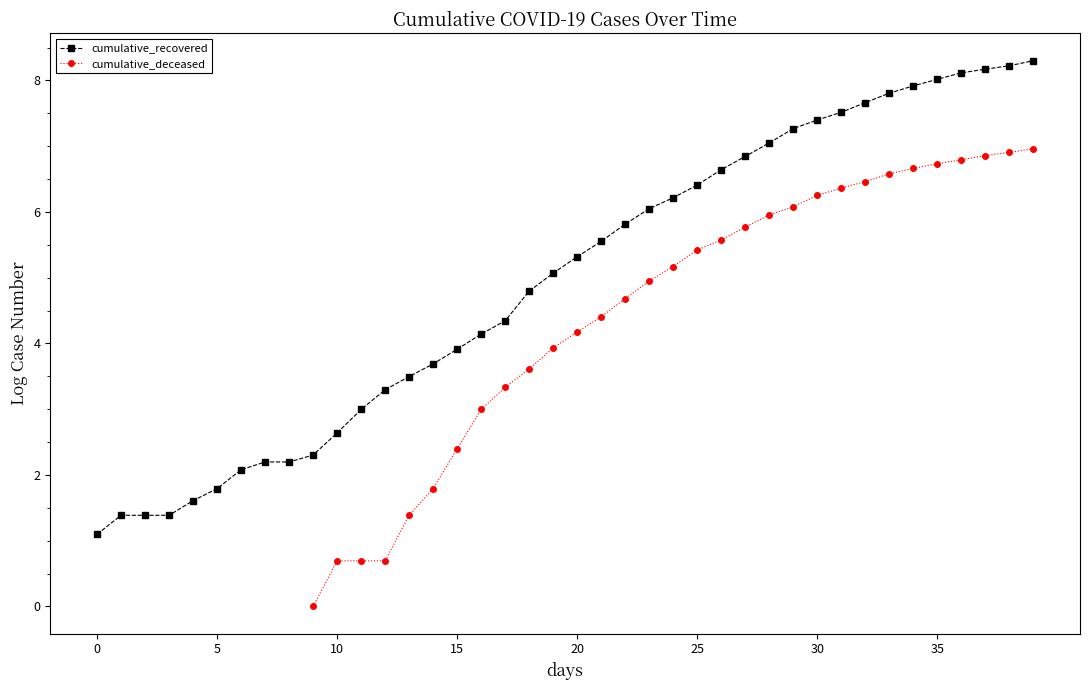

At 34, list the series in order from largest to smallest.

cumulative_recovered, cumulative_deceased